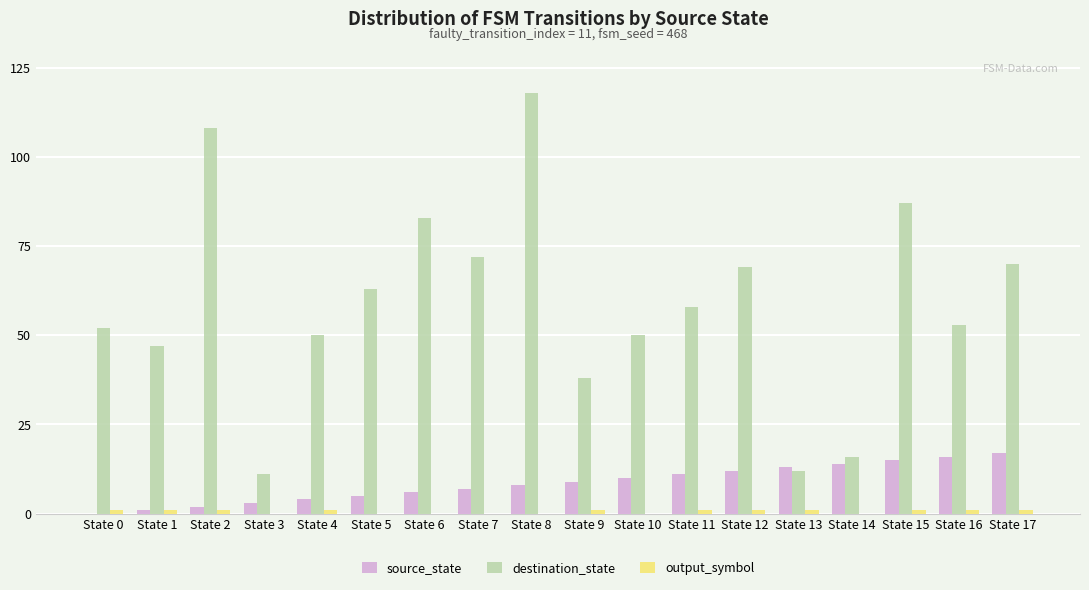

At which label does destination_state first exceed 58?

State 2